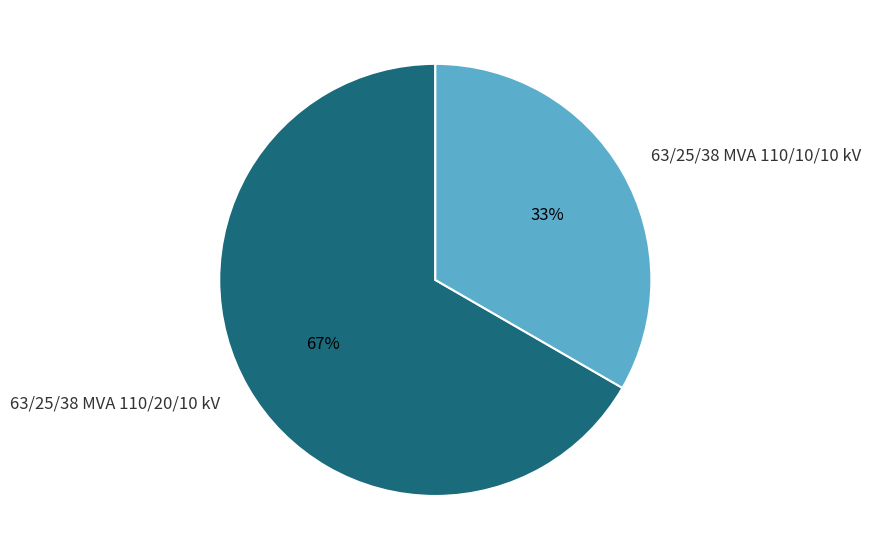

Do 63/25/38 MVA 110/20/10 kV and 63/25/38 MVA 110/10/10 kV together represent more than half of the pie?

Yes